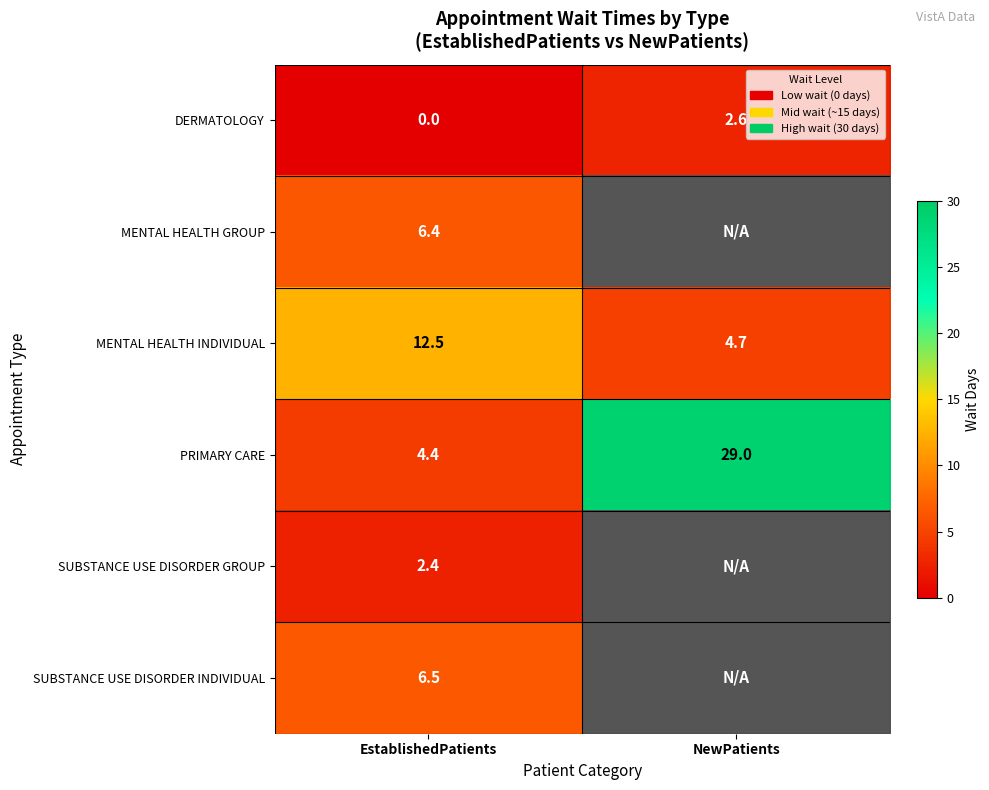

Between EstablishedPatients and NewPatients, which is larger?

NewPatients